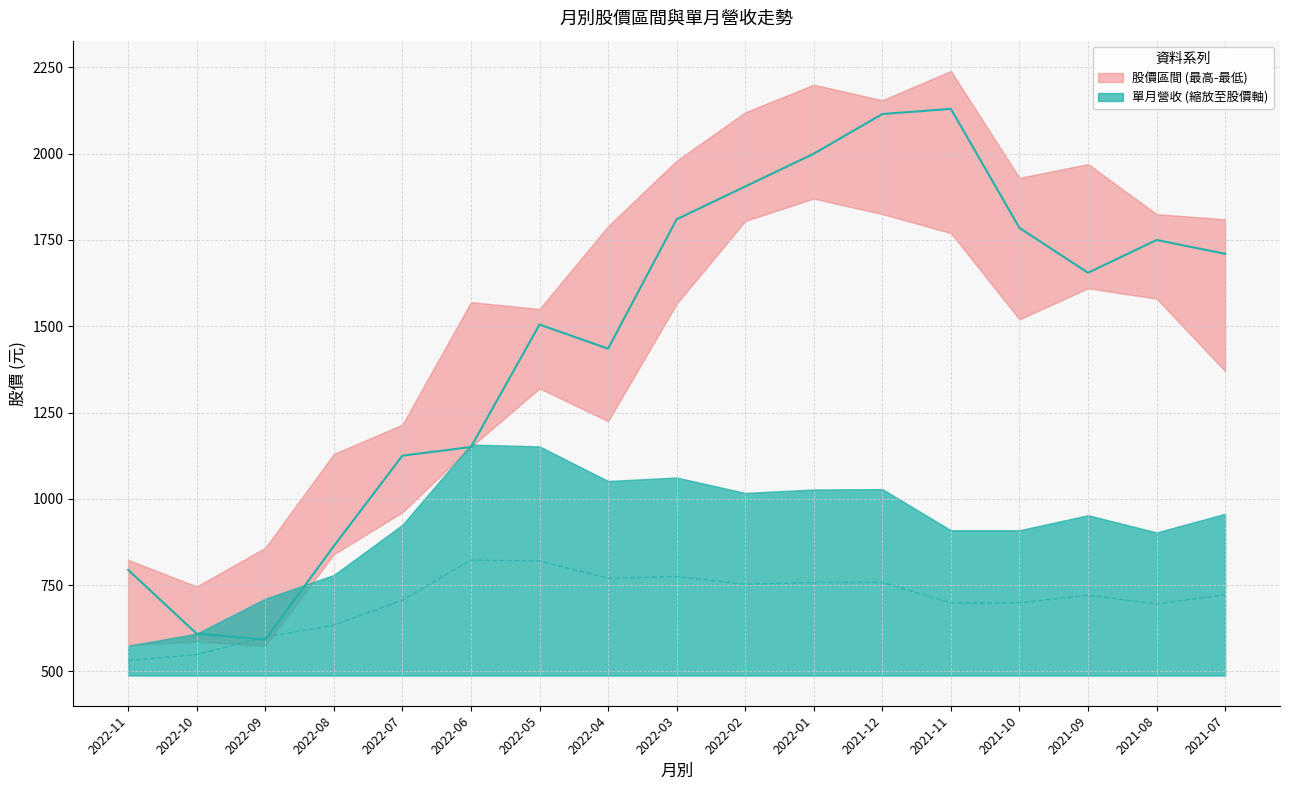

Where does the 收盤價 series first go above 1655?

2022-03